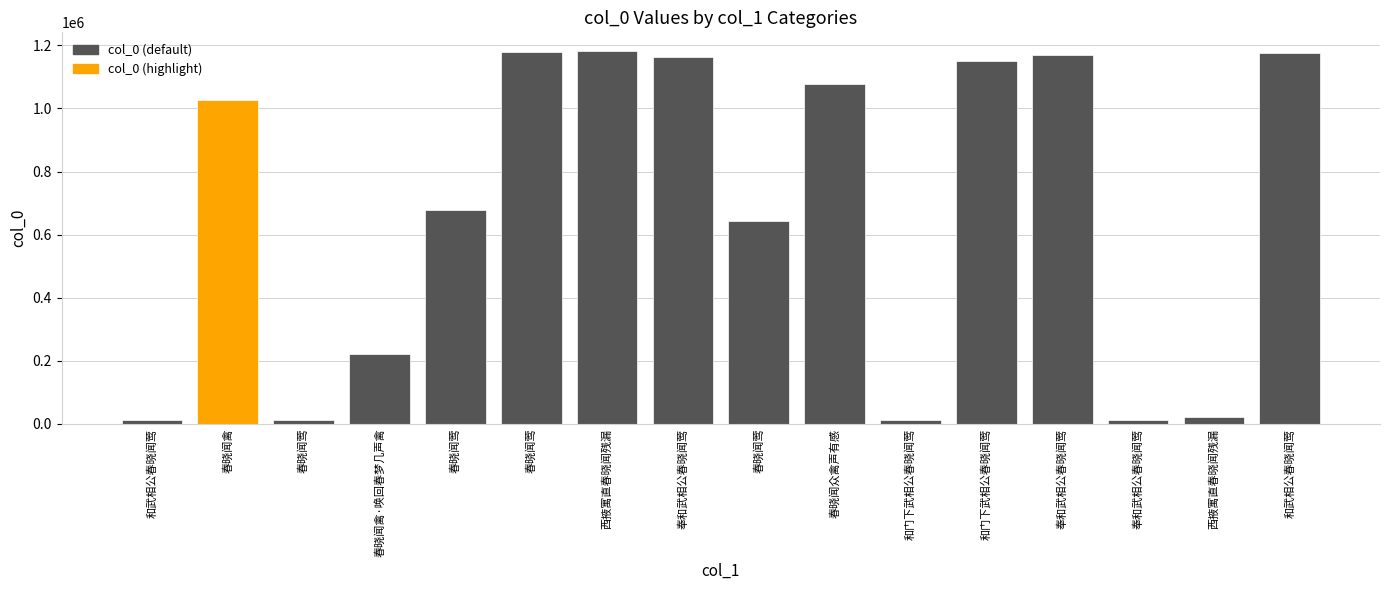

Count the number of data series in this chart.

1